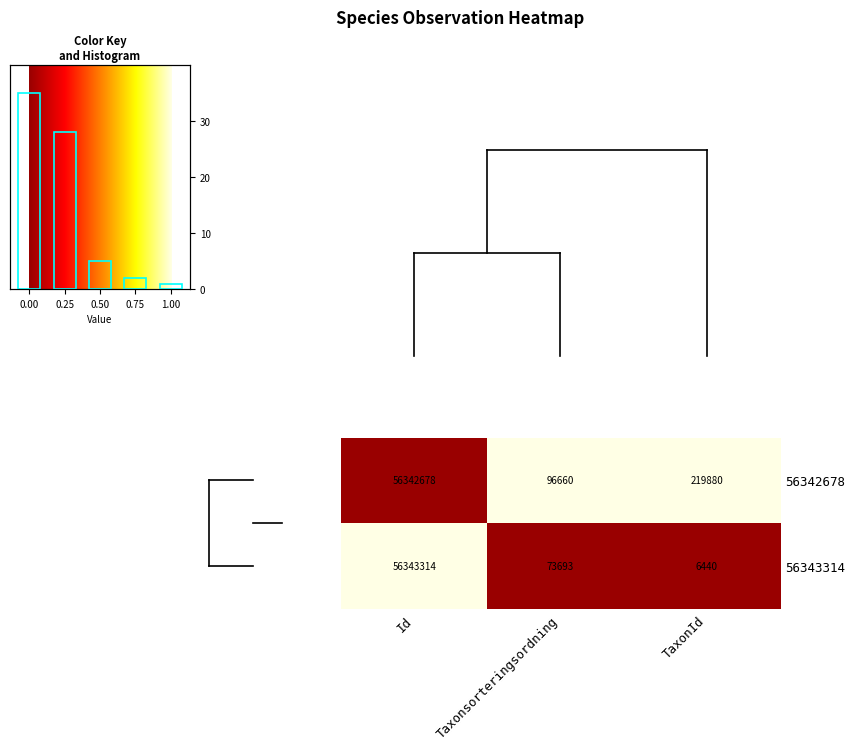

What is the approximate value of 56343314 at Id?

56343314